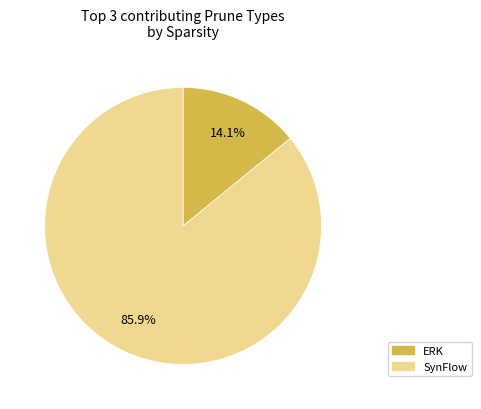

Rank the categories by value from lowest to highest.

ERK, SynFlow